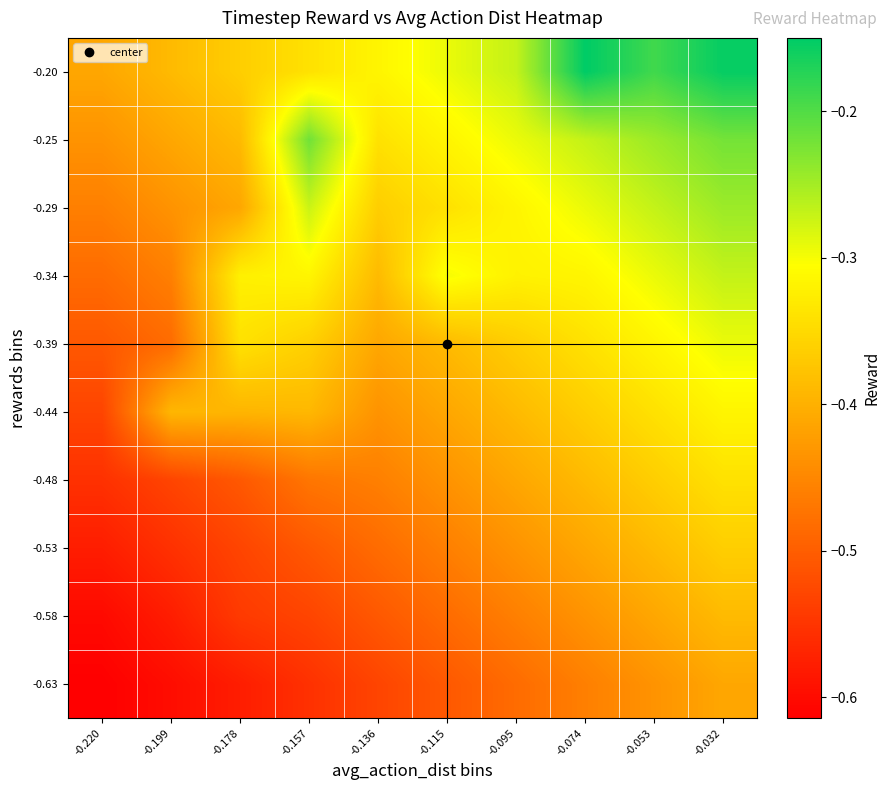

Reading left to right, list all the values displayed in this chart.

-0.63: -0.220=-0.6	-0.199=-0.6	-0.178=-0.6	-0.157=-0.6	-0.136=-0.5	-0.115=-0.5	-0.095=-0.5	-0.074=-0.5	-0.053=-0.4	-0.032=-0.4
-0.58: -0.220=-0.6	-0.199=-0.6	-0.178=-0.5	-0.157=-0.5	-0.136=-0.5	-0.115=-0.5	-0.095=-0.5	-0.074=-0.4	-0.053=-0.4	-0.032=-0.4
-0.53: -0.220=-0.6	-0.199=-0.6	-0.178=-0.5	-0.157=-0.5	-0.136=-0.5	-0.115=-0.5	-0.095=-0.4	-0.074=-0.4	-0.053=-0.4	-0.032=-0.4
-0.48: -0.220=-0.6	-0.199=-0.5	-0.178=-0.5	-0.157=-0.5	-0.136=-0.5	-0.115=-0.4	-0.095=-0.4	-0.074=-0.4	-0.053=-0.4	-0.032=-0.3
-0.44: -0.220=-0.5	-0.199=-0.4	-0.178=-0.4	-0.157=-0.4	-0.136=-0.4	-0.115=-0.4	-0.095=-0.4	-0.074=-0.4	-0.053=-0.3	-0.032=-0.3
-0.39: -0.220=-0.5	-0.199=-0.5	-0.178=-0.3	-0.157=-0.4	-0.136=-0.4	-0.115=-0.4	-0.095=-0.4	-0.074=-0.3	-0.053=-0.3	-0.032=-0.3
-0.34: -0.220=-0.5	-0.199=-0.5	-0.178=-0.3	-0.157=-0.3	-0.136=-0.4	-0.115=-0.3	-0.095=-0.3	-0.074=-0.3	-0.053=-0.3	-0.032=-0.3
-0.29: -0.220=-0.5	-0.199=-0.4	-0.178=-0.4	-0.157=-0.3	-0.136=-0.4	-0.115=-0.3	-0.095=-0.3	-0.074=-0.3	-0.053=-0.3	-0.032=-0.2
-0.25: -0.220=-0.4	-0.199=-0.4	-0.178=-0.4	-0.157=-0.2	-0.136=-0.3	-0.115=-0.3	-0.095=-0.3	-0.074=-0.3	-0.053=-0.2	-0.032=-0.2
-0.20: -0.220=-0.4	-0.199=-0.4	-0.178=-0.4	-0.157=-0.3	-0.136=-0.3	-0.115=-0.3	-0.095=-0.3	-0.074=-0.1	-0.053=-0.2	-0.032=-0.2